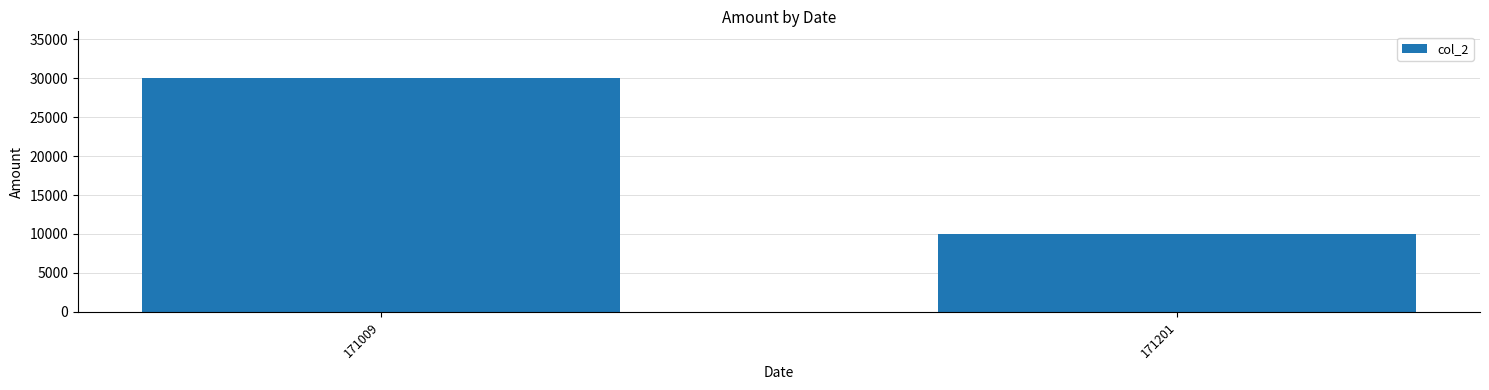

The chart shows a value of 10000 at 171201. True or false?

True